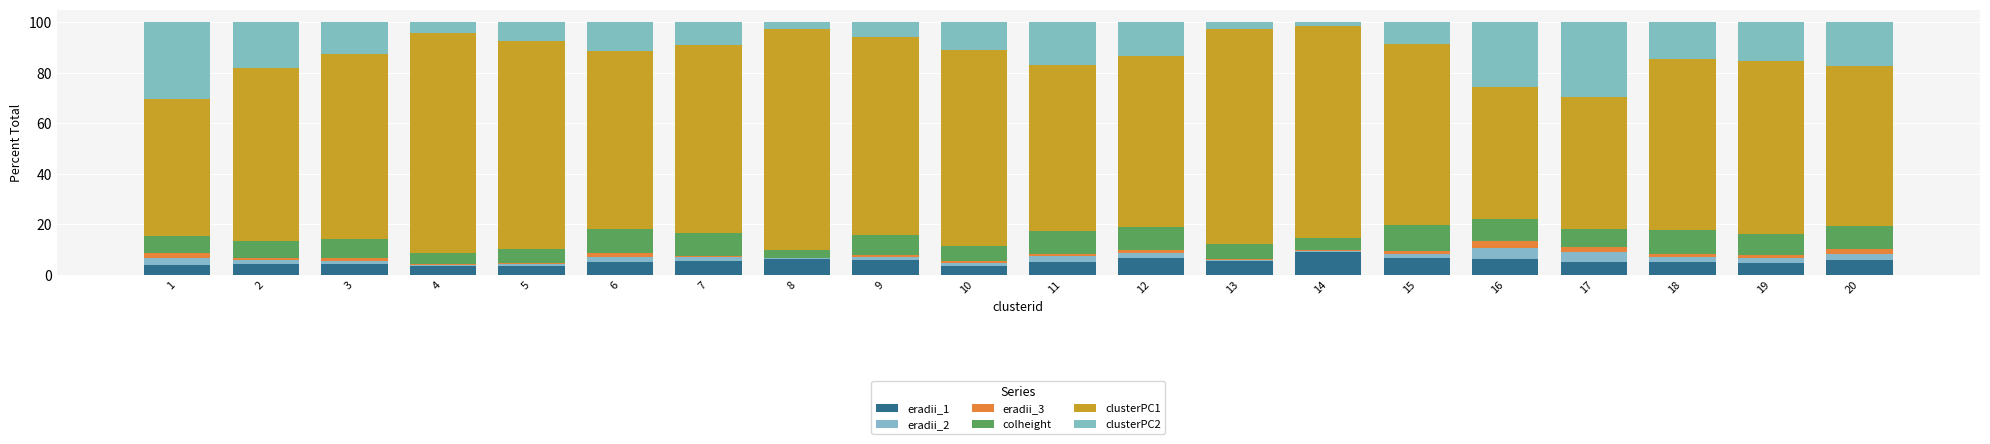

True or false: clusterPC1 has a value of 120.9 at 12.

False